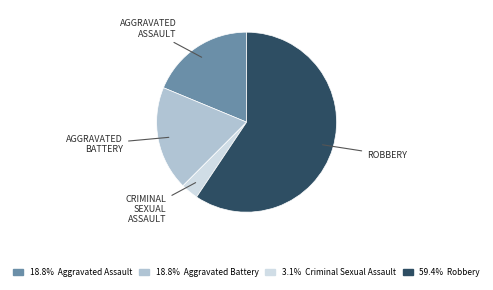

Is there a majority slice in this chart?

Yes